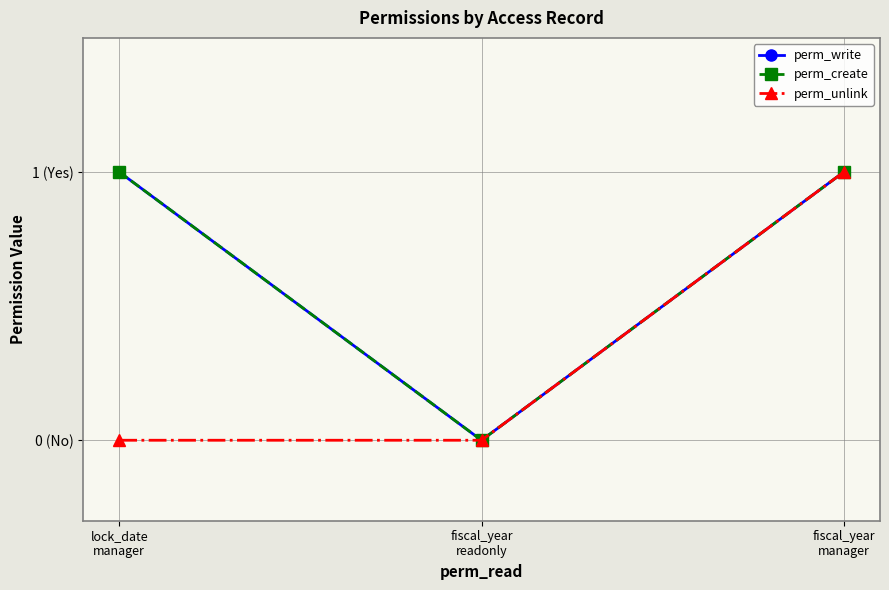

Is this an area chart (filled region under the line)?

No